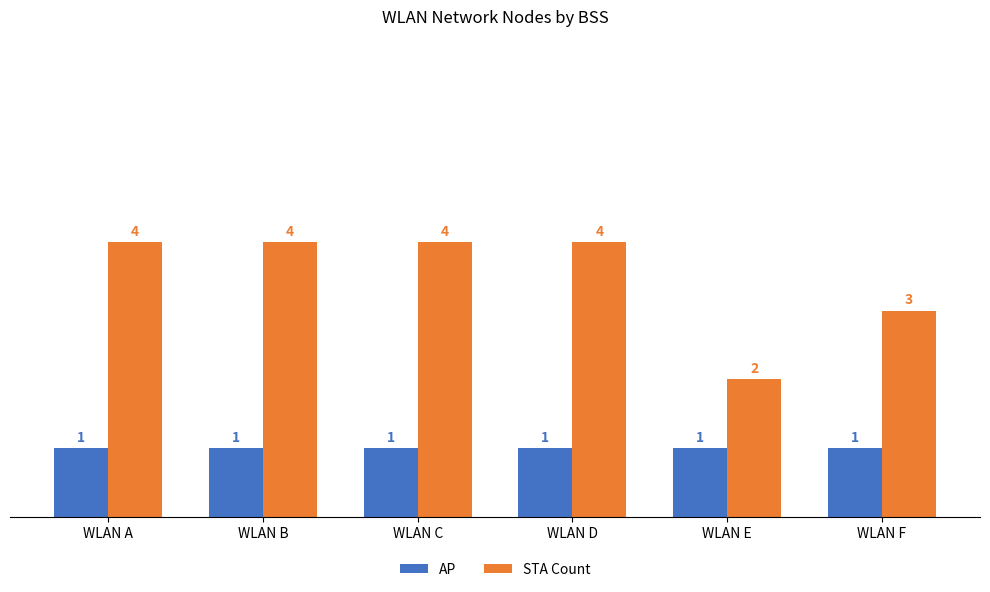

List the series in order of their peak value, lowest first.

AP, STA Count